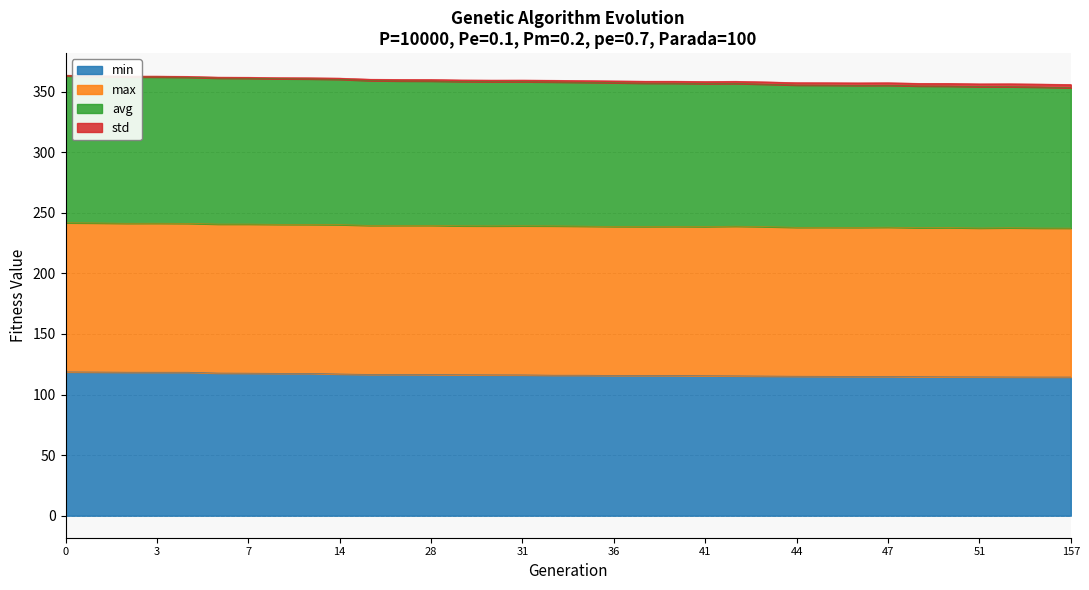

What is the value of the min point at the 19th from the left?

115.8